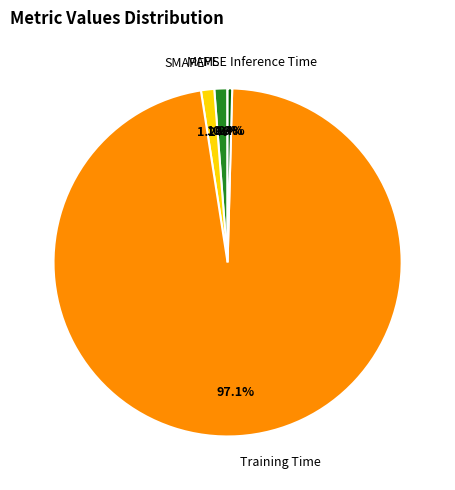

Combined, do SMAPE and Training Time account for over 50%?

Yes